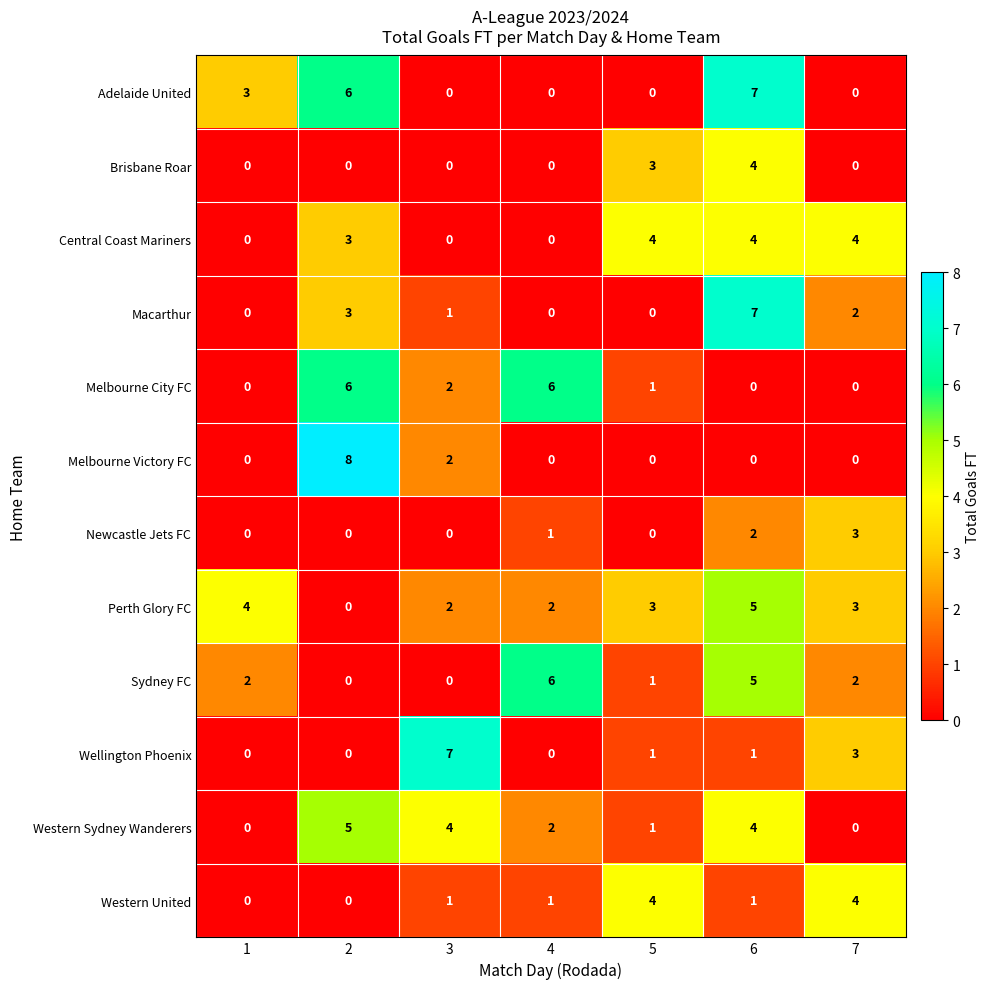

What is the difference between the second highest and minimum values in the Wellington Phoenix series?

3